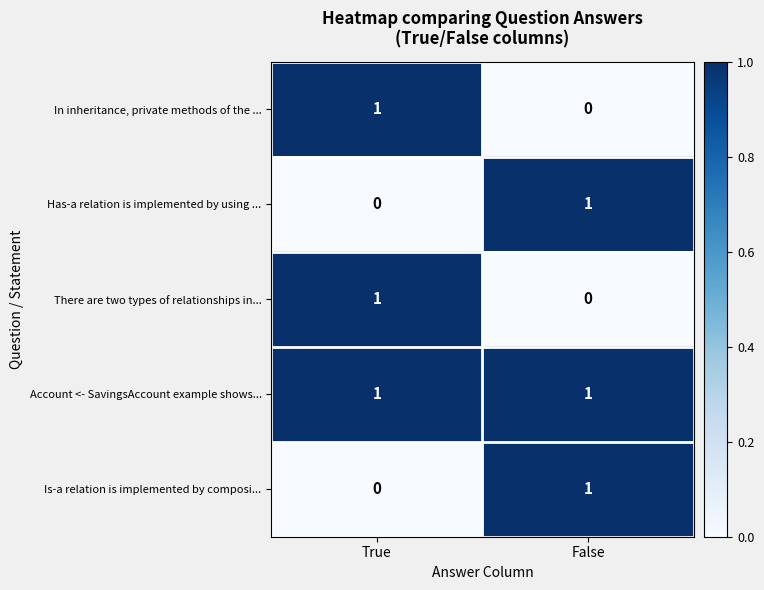

The Has-a relation is implemented by using ... series shows 1 at False. True or false?

True